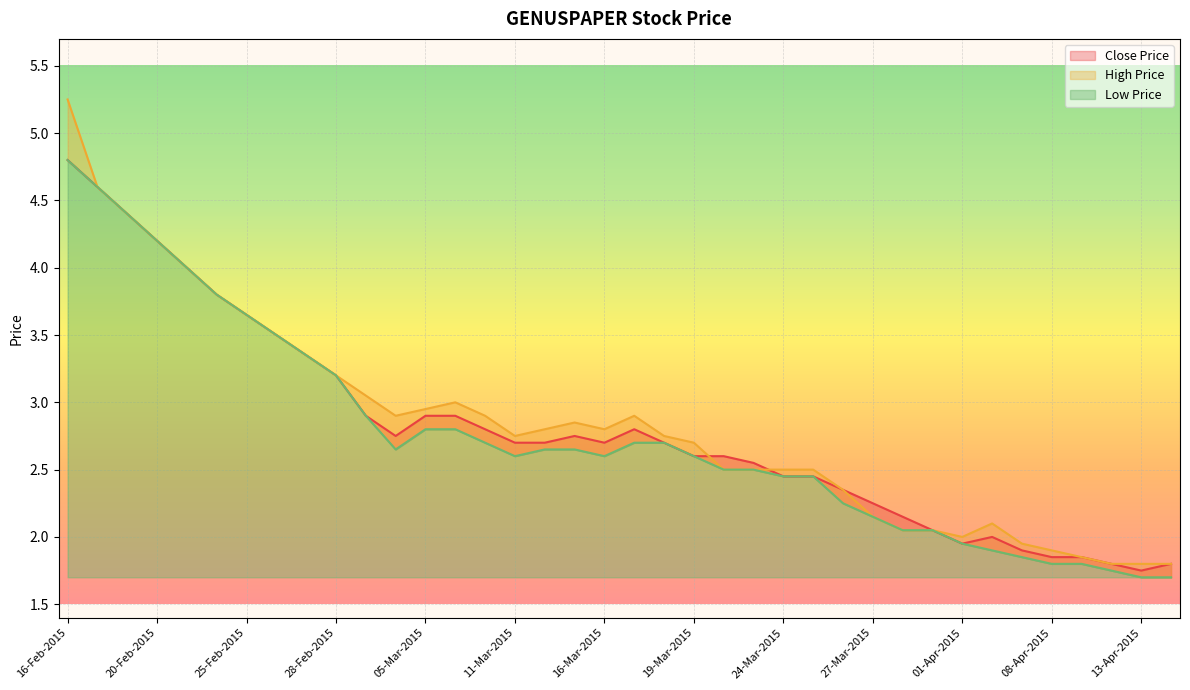

At how many categories does at least one series exceed 3?

11